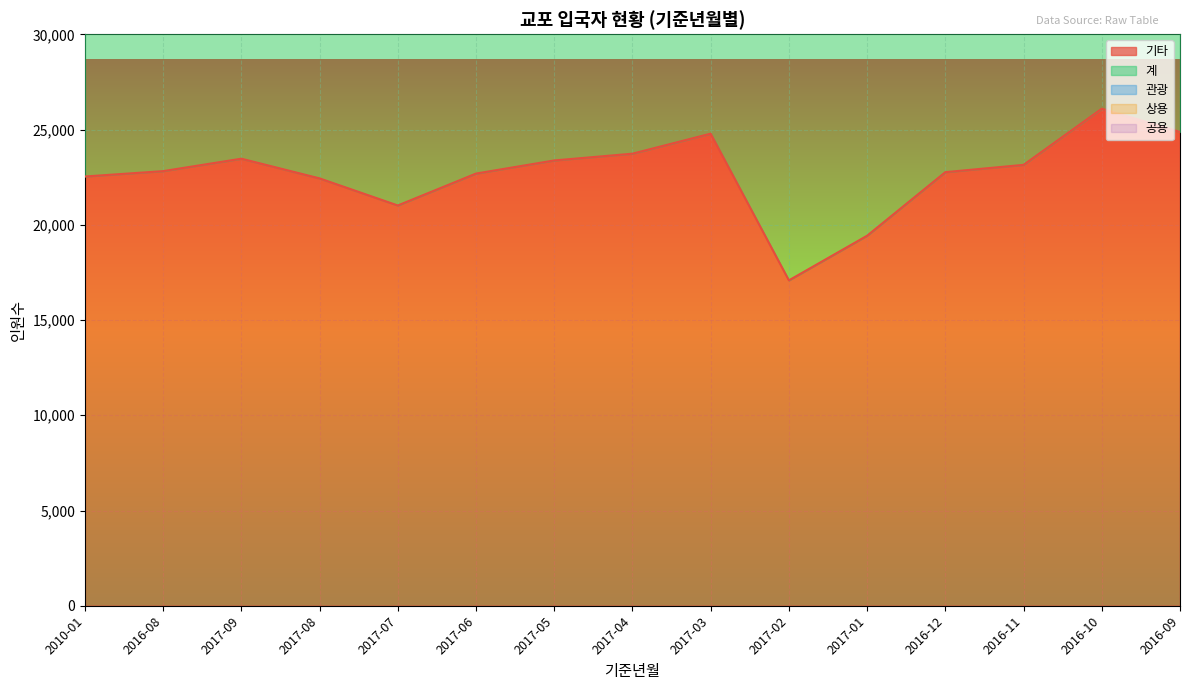

Which category has the lowest value in the 기타 series?

2017-02